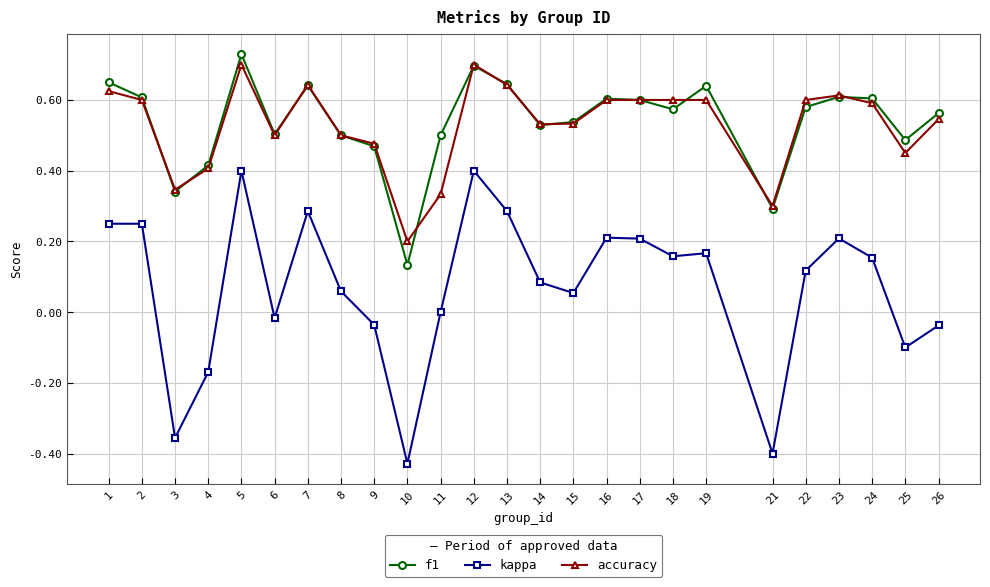

At which category does f1 reach its first local valley?

3